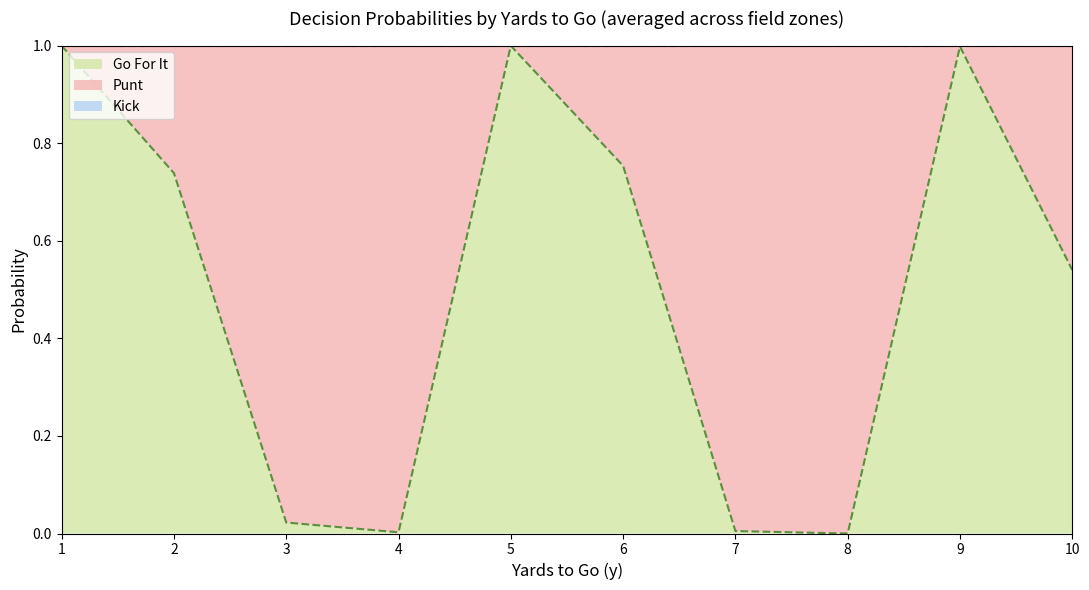

Is it true that Go For It equals 0.0 at 8?

True